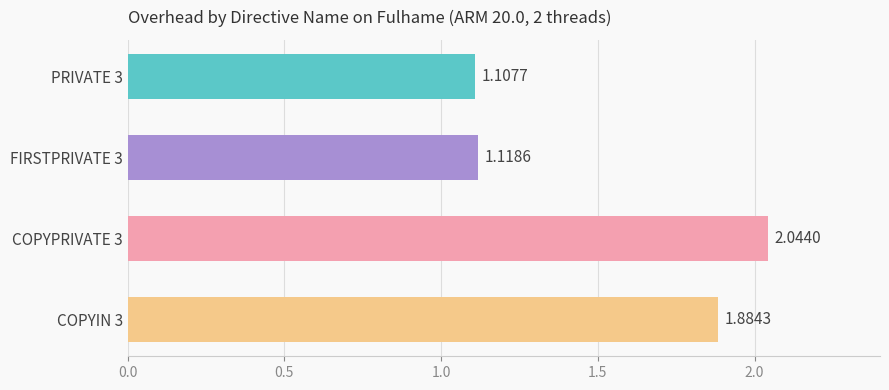

What is the average value?

1.5